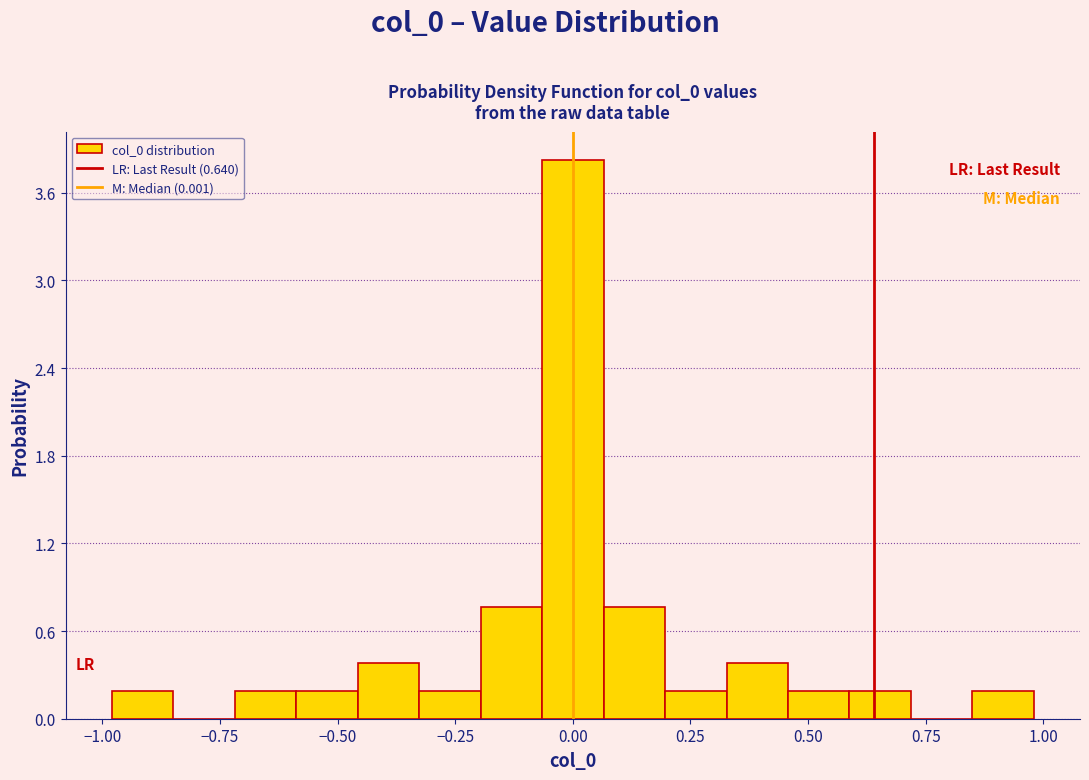

Read against the x-axis, roughly where is the centre of the tallest bar?

0.00